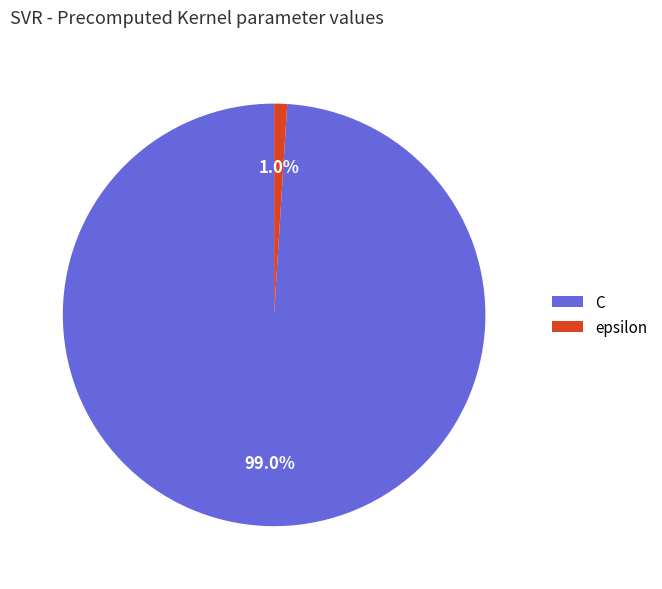

Rank the categories by value from highest to lowest.

C, epsilon